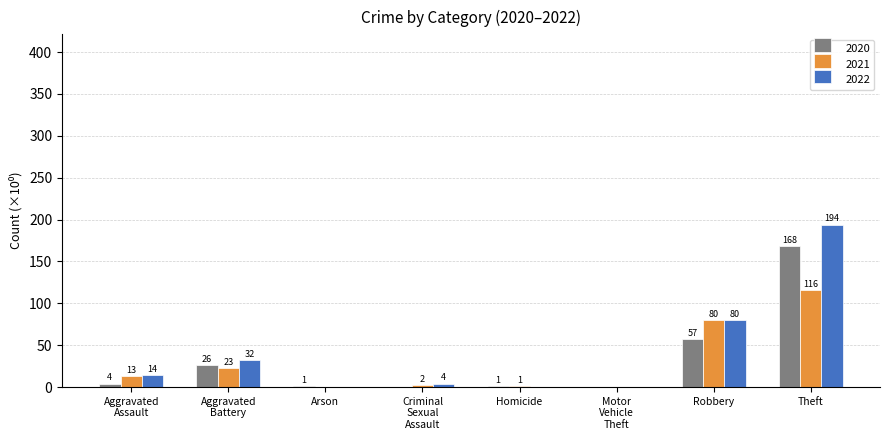

At which category is the sum across all series the highest?

Theft